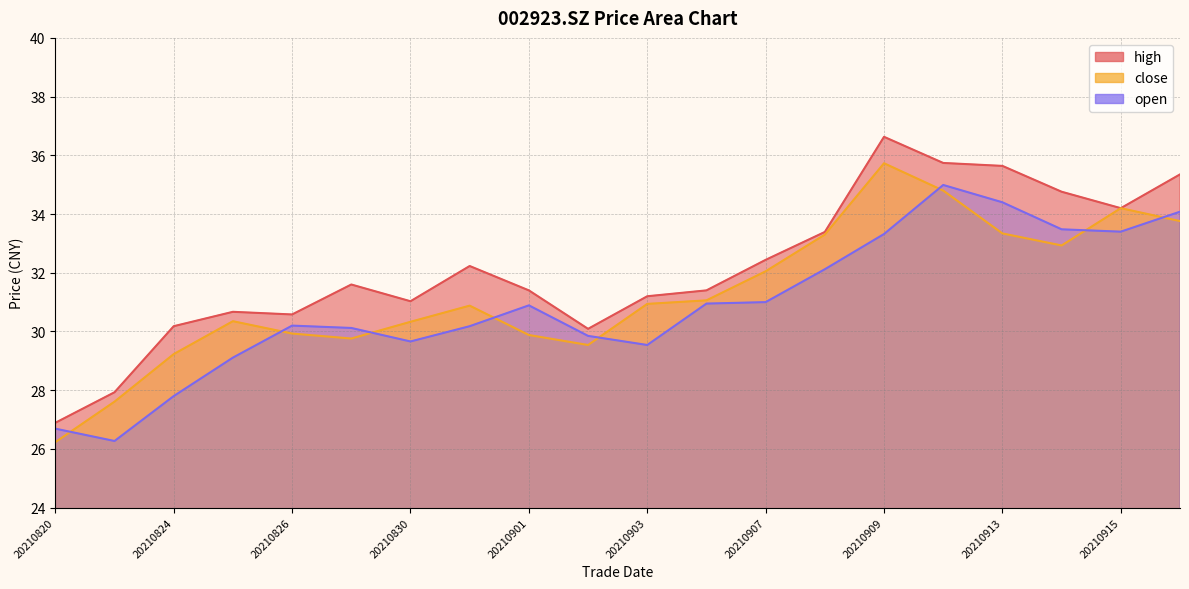

At which label does close reach its peak?

20210909